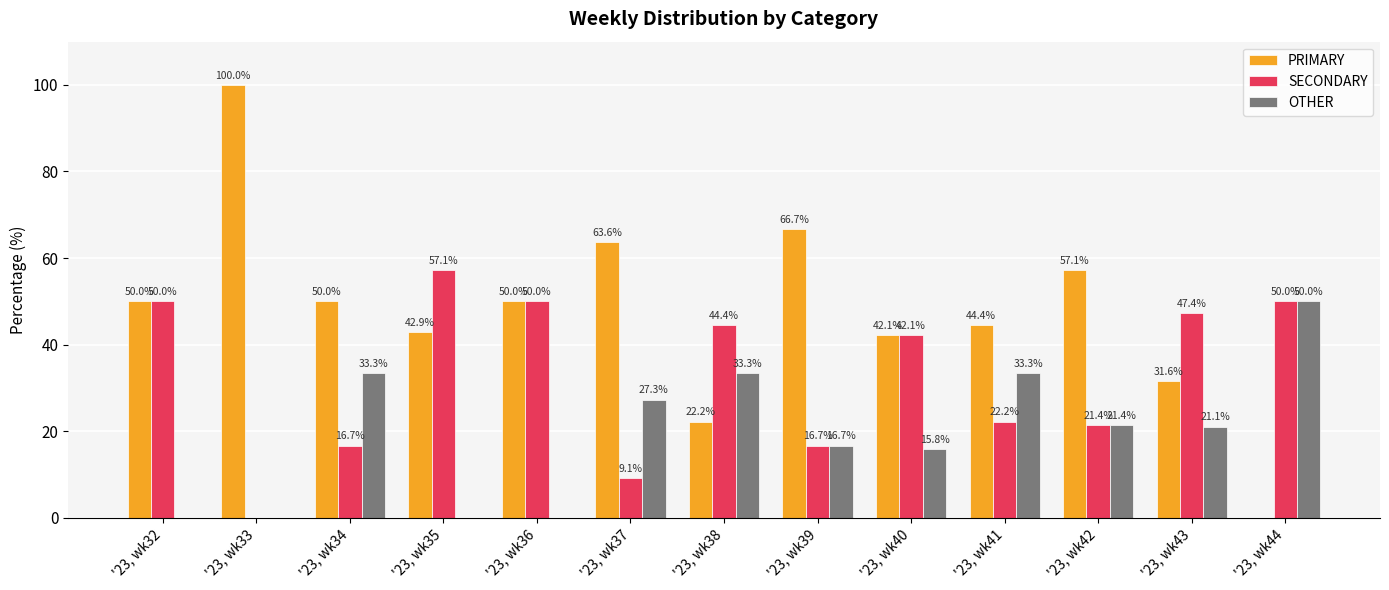

Between '23, wk37 and '23, wk43, which series saw the biggest shift?

SECONDARY